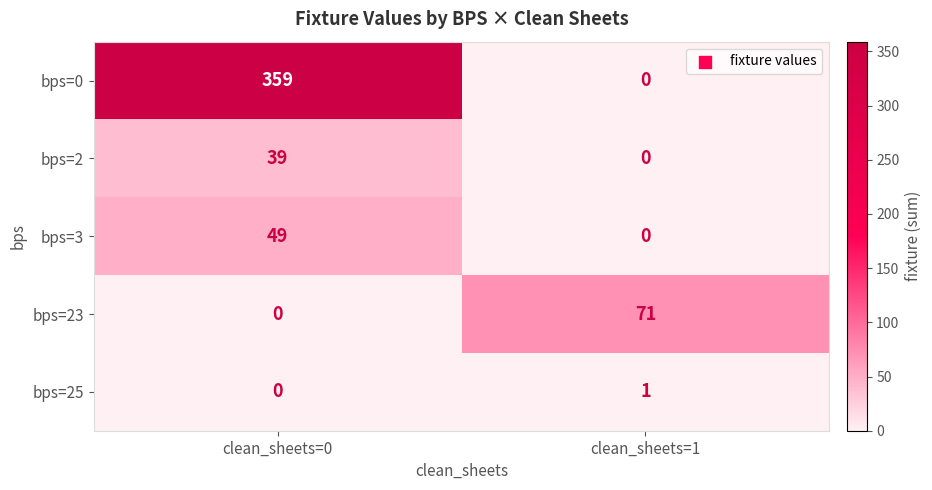

Is it true that bps=25 equals -1 at clean_sheets=0?

False